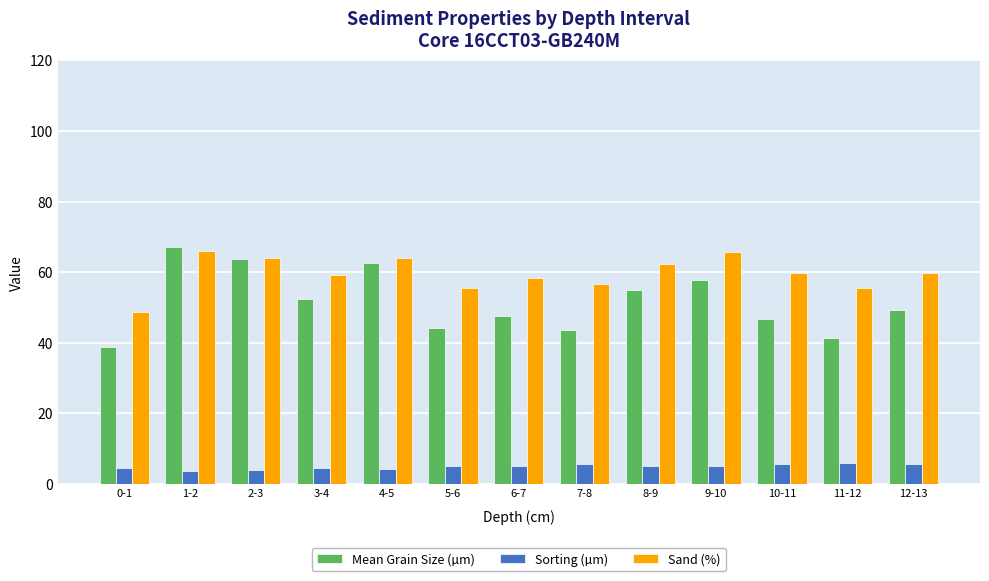

How many series are shown in this chart?

3